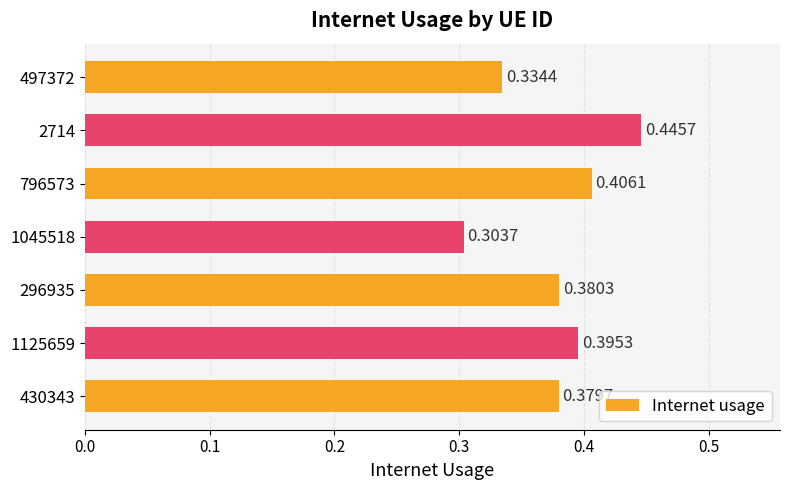

What is the change in value from 296935 to 2714?

+0.1